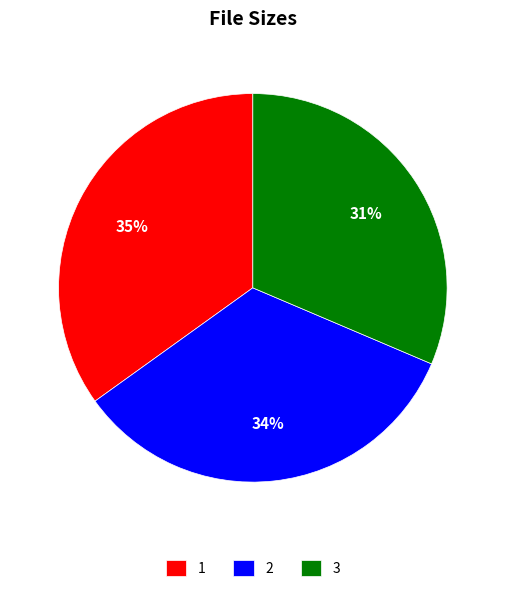

To the nearest percent, what is the combined percentage of 1 and 3?

66%